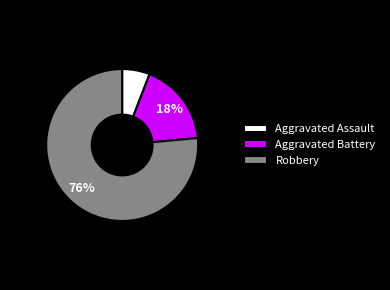

Count the number of slices in the pie.

3